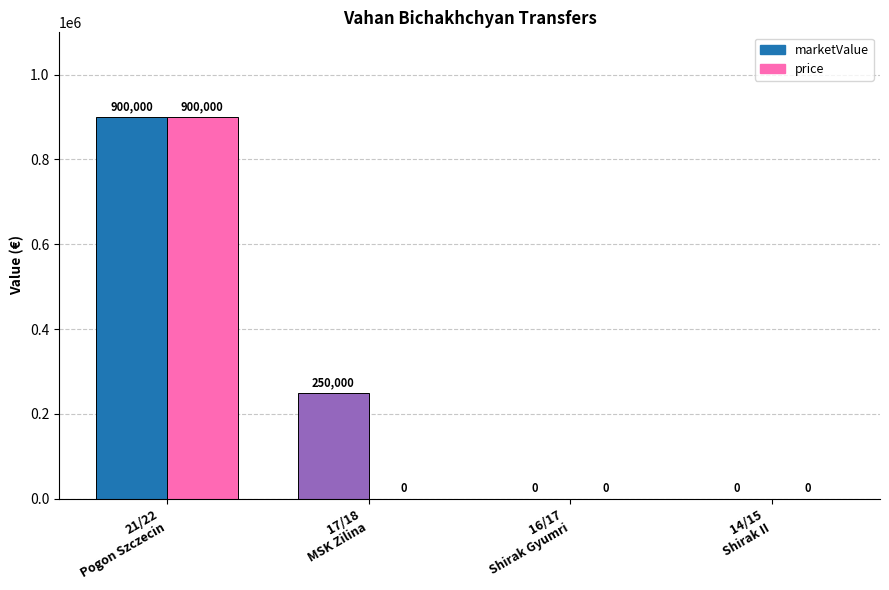

What is the sum of all price values?

900000